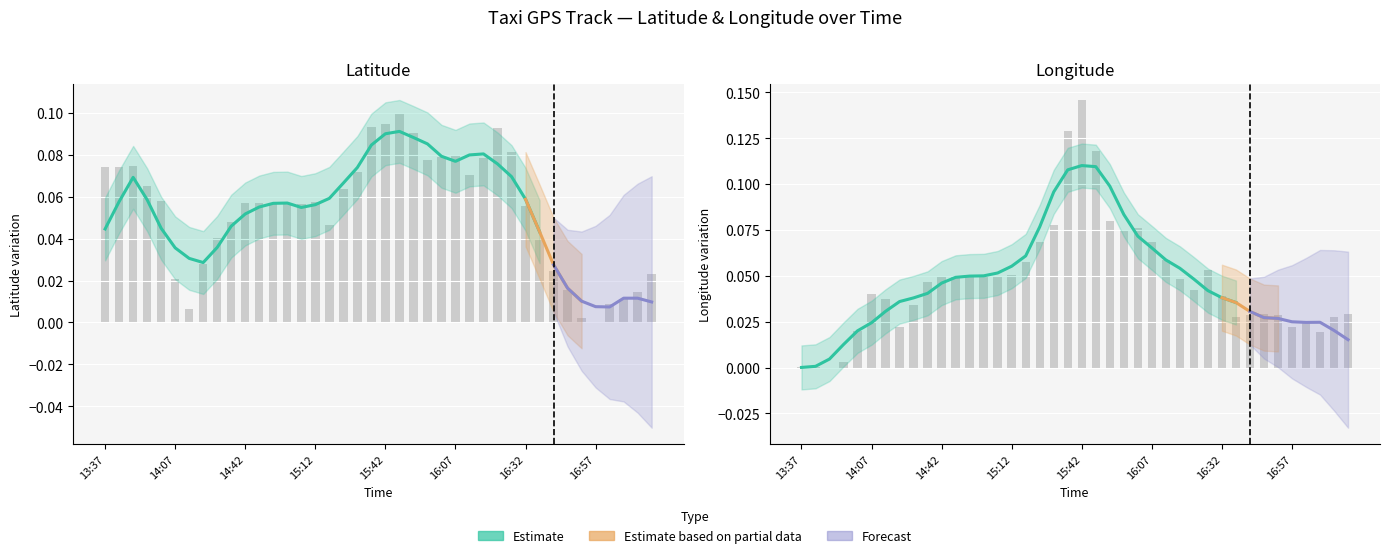

Which series has the widest spread of values?

lon